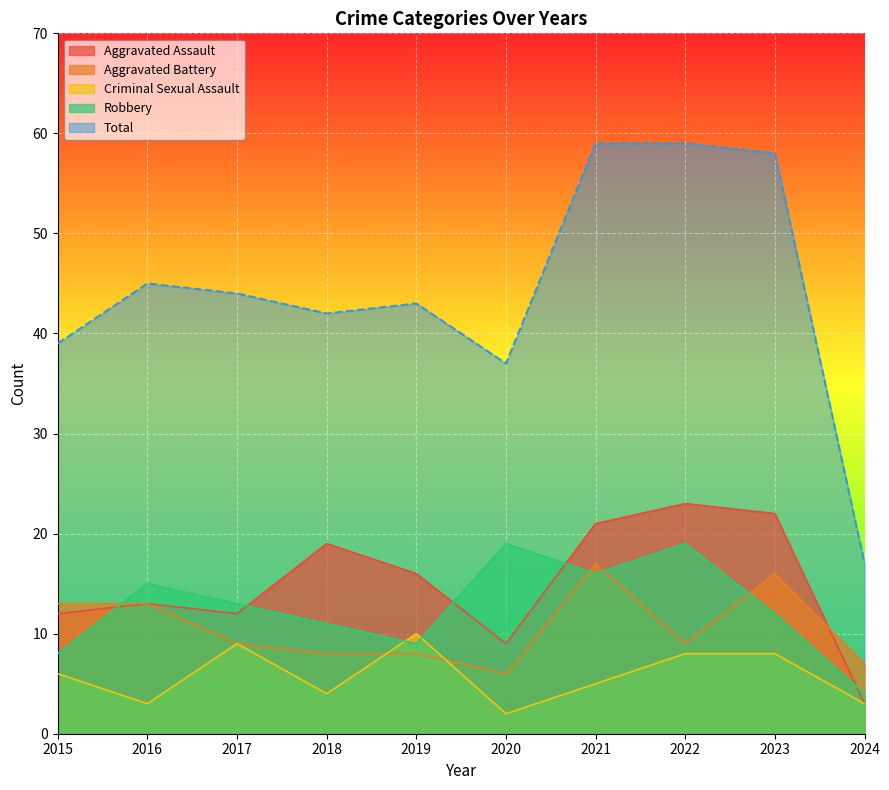

Reading left to right, what are all the values shown in this chart?

Aggravated Assault: 12	13	12	19	16	9	21	23	22	3
Aggravated Battery: 13	13	9	8	8	6	17	9	16	7
Criminal Sexual Assault: 6	3	9	4	10	2	5	8	8	3
Robbery: 8	15	13	11	9	19	16	19	12	4
Total: 39	45	44	42	43	37	59	59	58	17